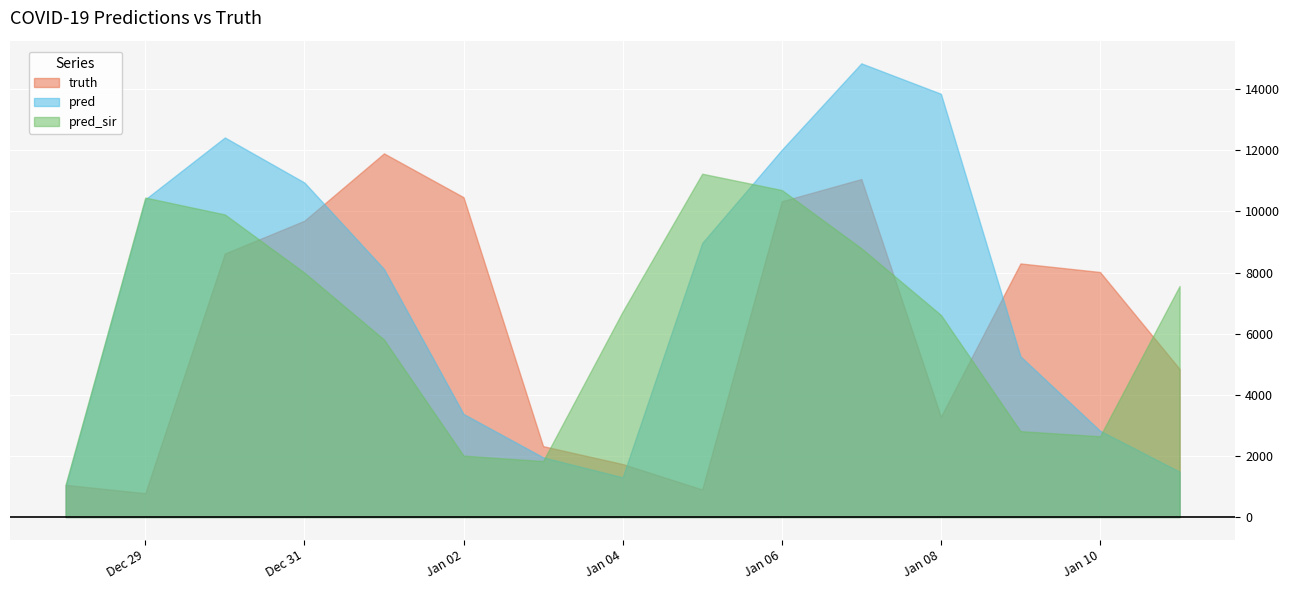

Reading left to right, extract all data points from this chart.

pred: 2020-12-28=1019.0	2020-12-29=10394.0	2020-12-30=12419.0	2020-12-31=10945.0	2021-01-01=8116.0	2021-01-02=3372.0	2021-01-03=1954.0	2021-01-04=1300.0	2021-01-05=8969.0	2021-01-06=12014.0	2021-01-07=14844.0	2021-01-08=13849.0	2021-01-09=5256.0	2021-01-10=2824.0	2021-01-11=1484.0
truth: 2020-12-28=1053.0	2020-12-29=778.0	2020-12-30=8621.0	2020-12-31=9695.0	2021-01-01=11898.0	2021-01-02=10465.0	2021-01-03=2319.0	2021-01-04=1733.0	2021-01-05=901.0	2021-01-06=10332.0	2021-01-07=11059.0	2021-01-08=3283.0	2021-01-09=8297.0	2021-01-10=8017.0	2021-01-11=4846.0
pred_sir: 2020-12-28=1077.3	2020-12-29=10453.0	2020-12-30=9900.0	2020-12-31=7996.0	2021-01-01=5809.0	2021-01-02=2009.0	2021-01-03=1831.0	2021-01-04=6721.0	2021-01-05=11233.0	2021-01-06=10699.0	2021-01-07=8794.0	2021-01-08=6612.0	2021-01-09=2810.0	2021-01-10=2642.0	2021-01-11=7559.0